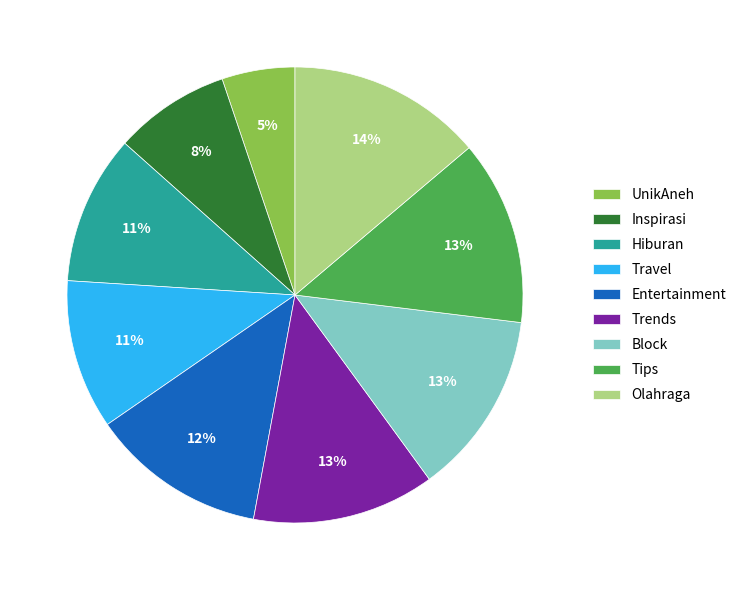

Do Tips and Inspirasi together represent more than half of the pie?

No